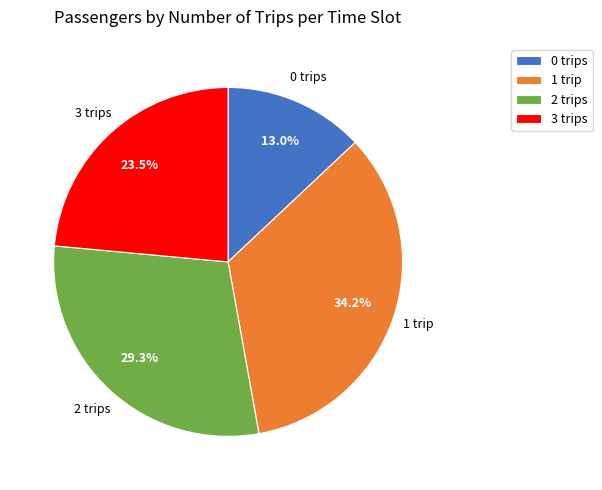

Which slice is the largest?

1 trip